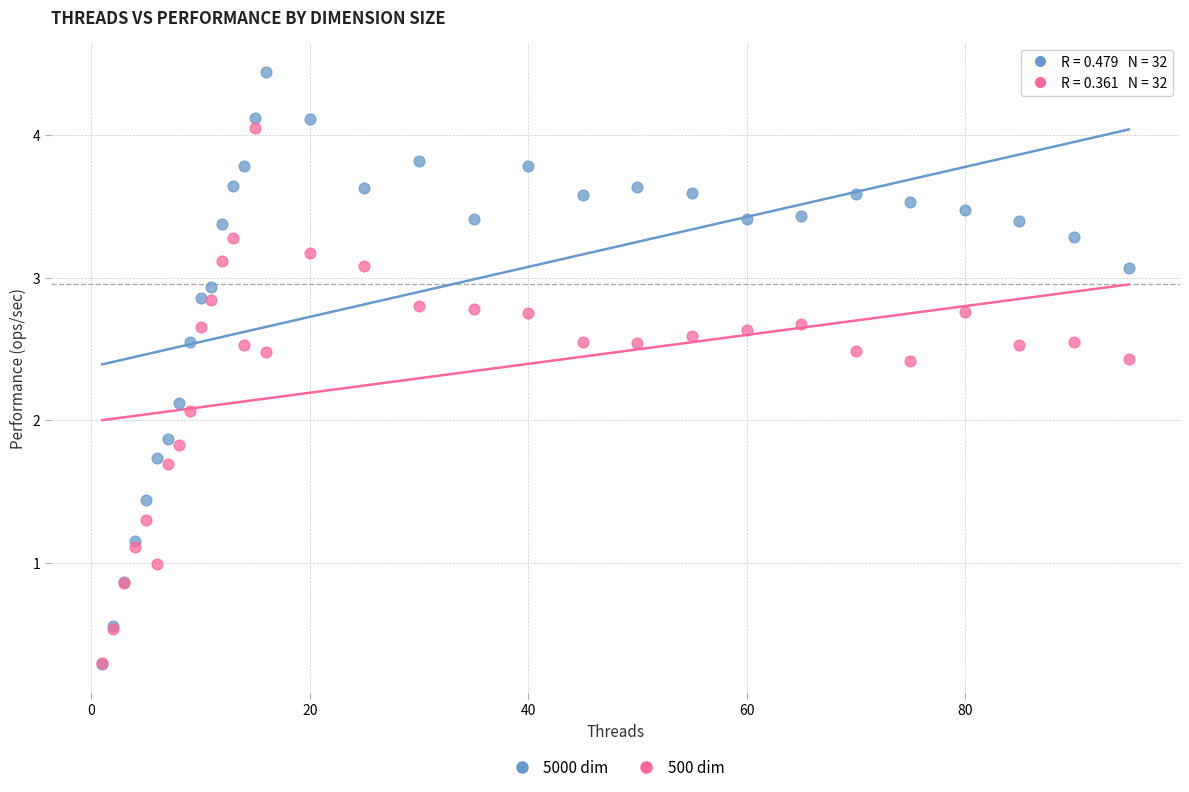

Which series has the largest Y range (max minus min)?

5000 dim